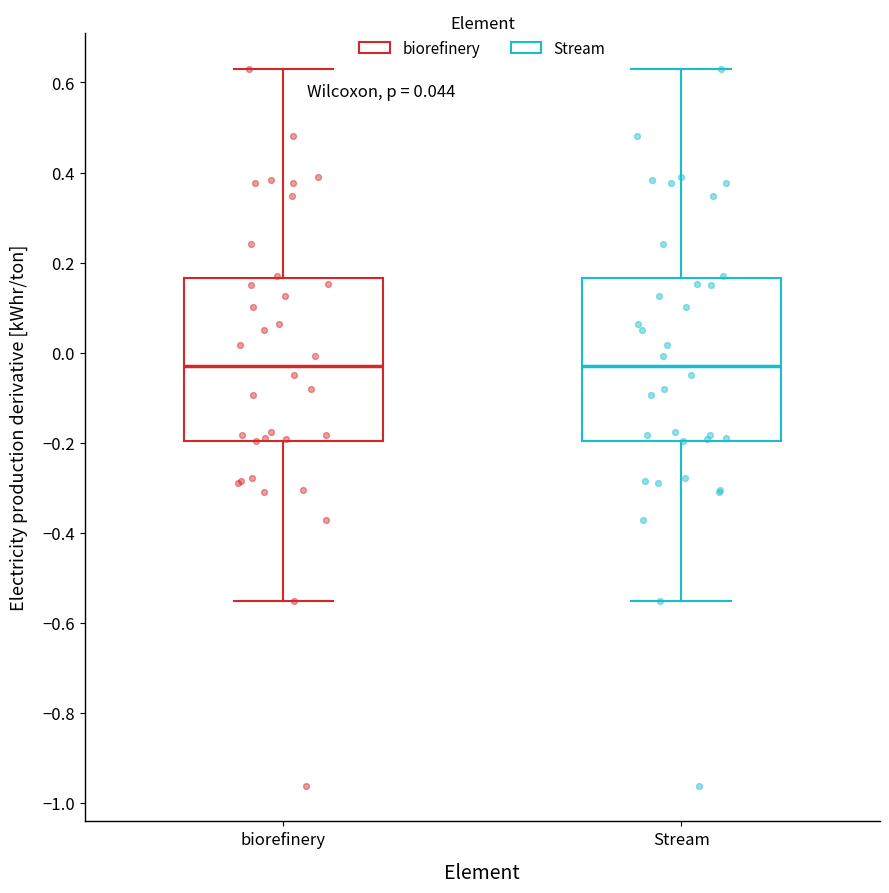

Reading left to right, transcribe this box plot: for each box, give where its median line is, the range the box spans, and where its two whiskers end, as read against the y-axis. The values are not printed on the chart, so give them approximately, as read against the axis.

biorefinery: median -0.02, box -0.20 to 0.16, whiskers -0.56 to 0.64
Stream: median -0.02, box -0.20 to 0.16, whiskers -0.56 to 0.64